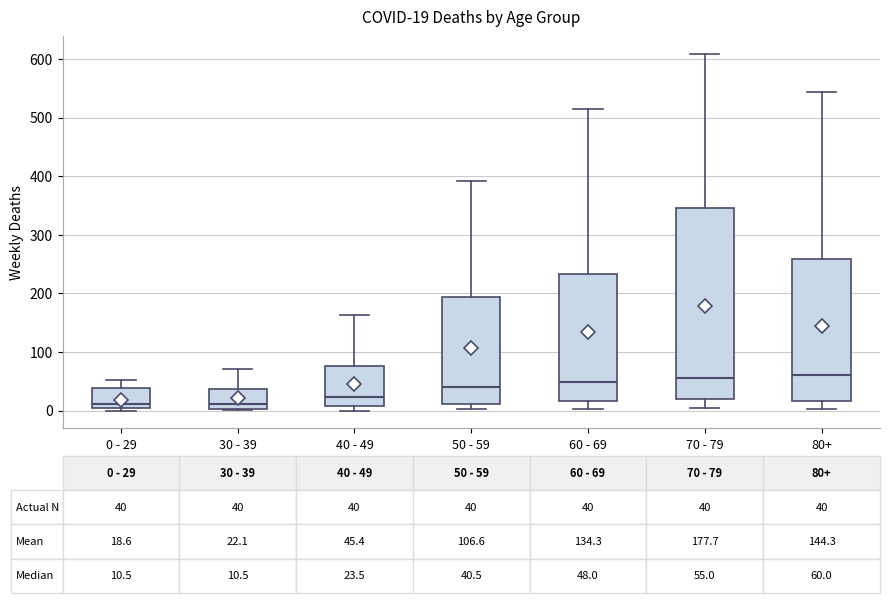

Which box is the tallest, from its lower edge to its upper edge?

70 - 79